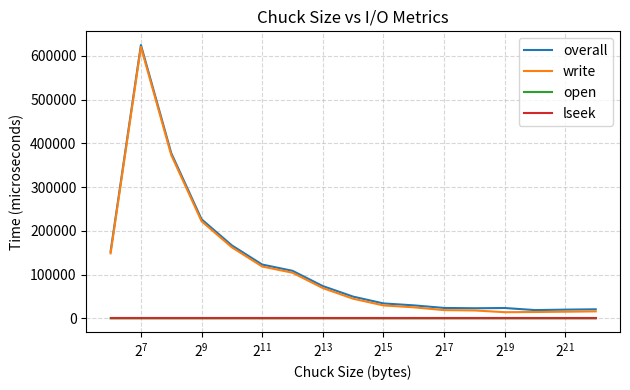

Which series has the widest spread of values?

write